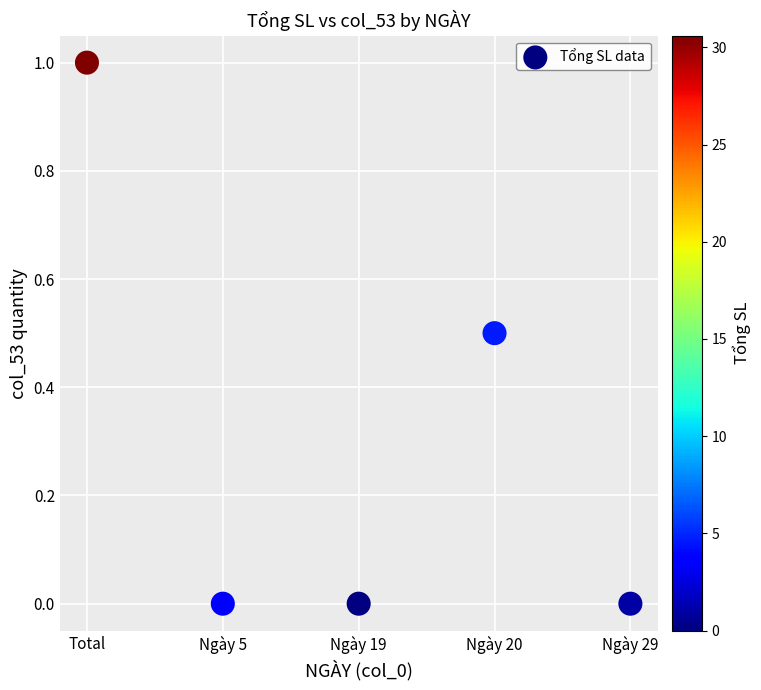

What is the range of X values (max minus min)?

4.0